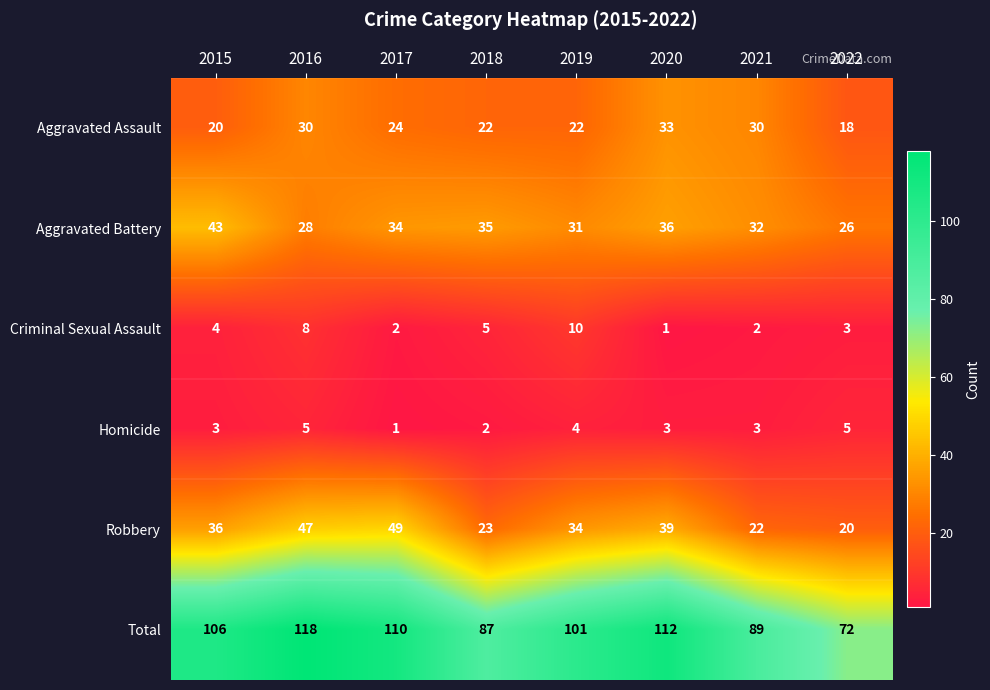

What is the minimum value shown in the chart?

1